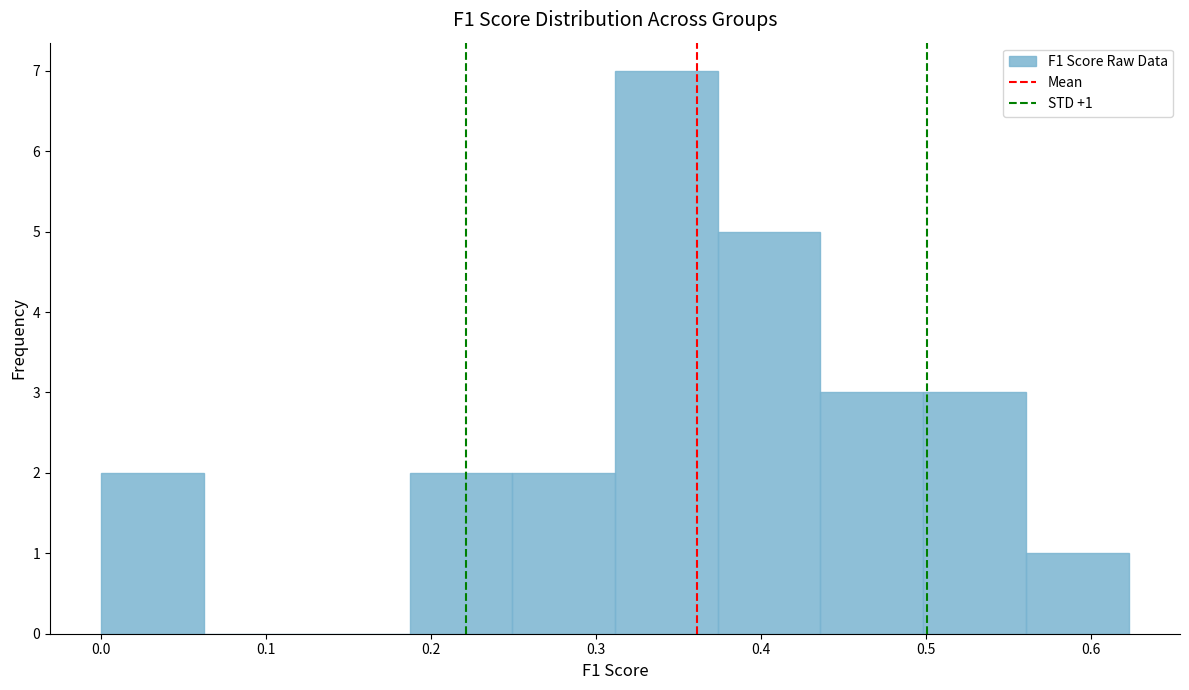

Which range on the x-axis has the tallest bar?

0.31 to 0.37